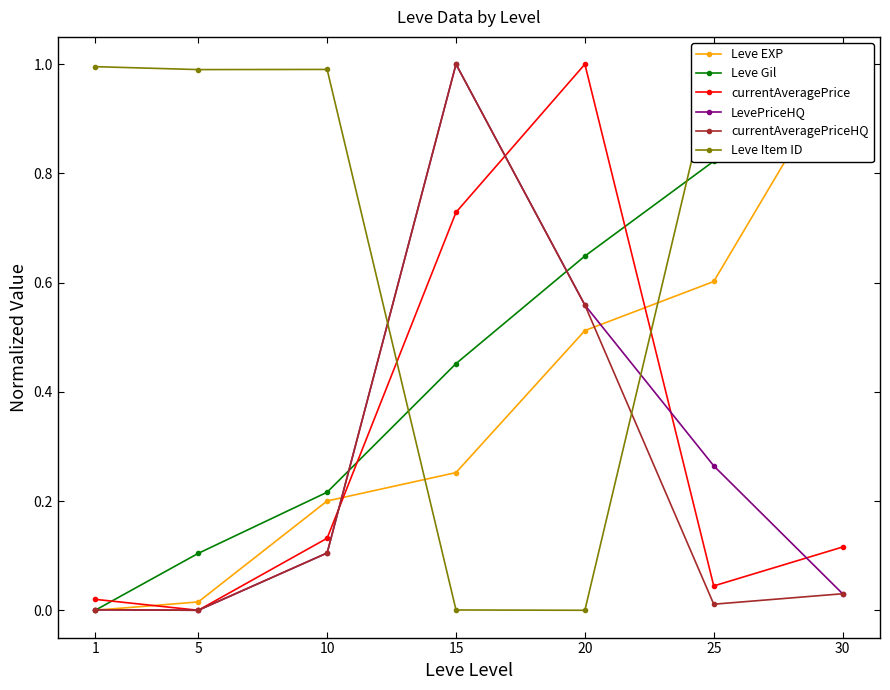

How many intersections are there between Leve Item ID and LevePriceHQ?

2